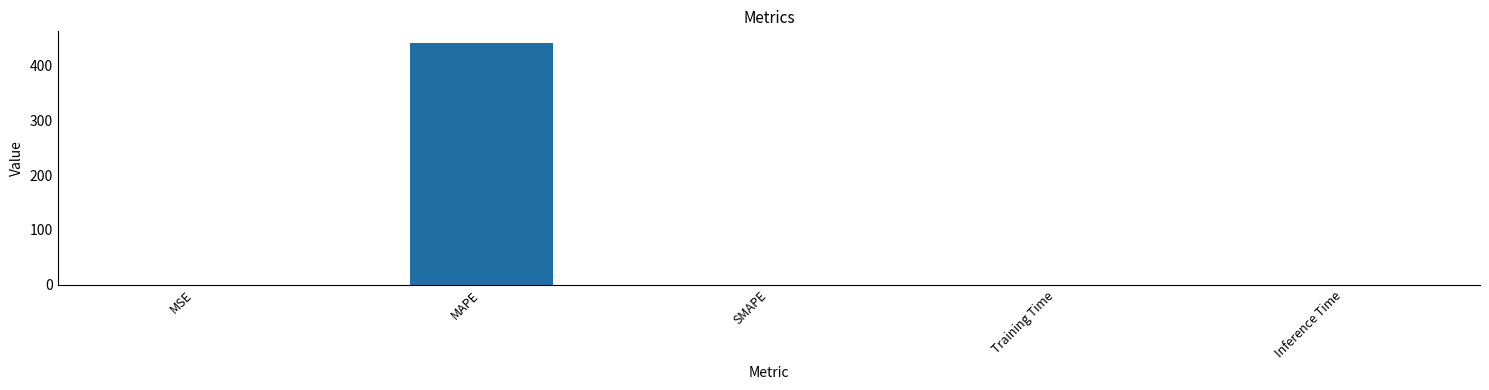

Are the bars horizontal?

No